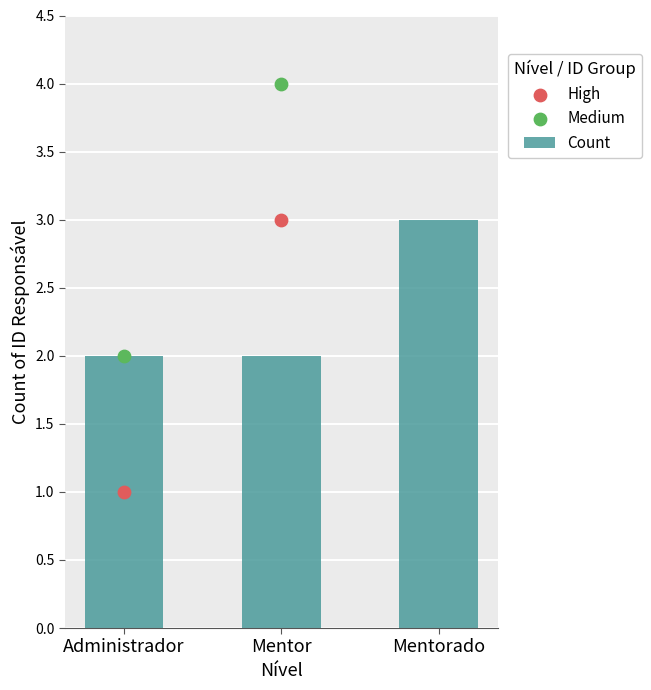

What is the change in value from Mentor to Mentorado?

+1